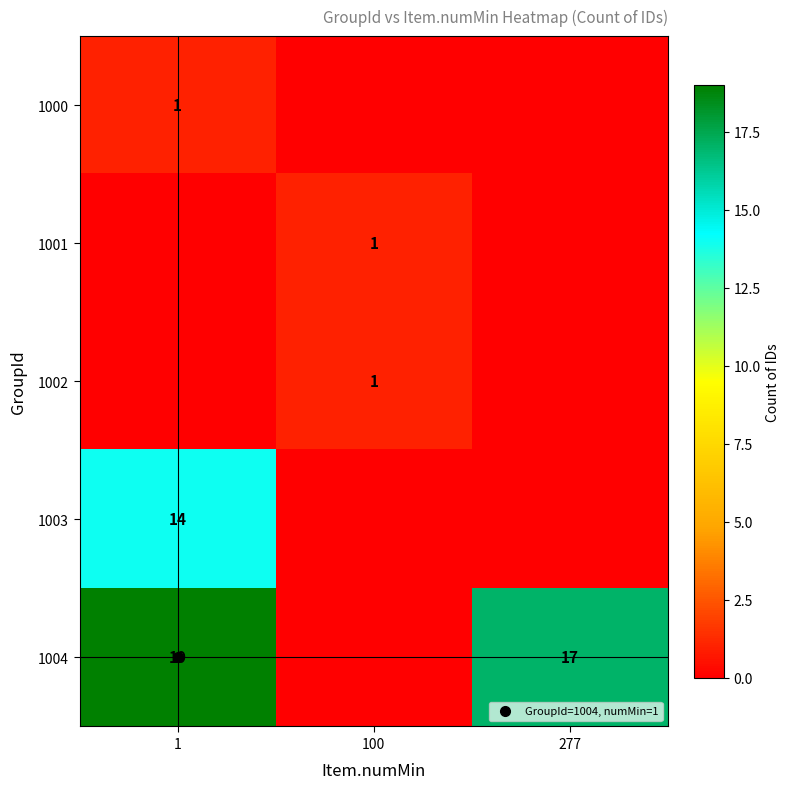

How many positive values does the 1000 series have?

1